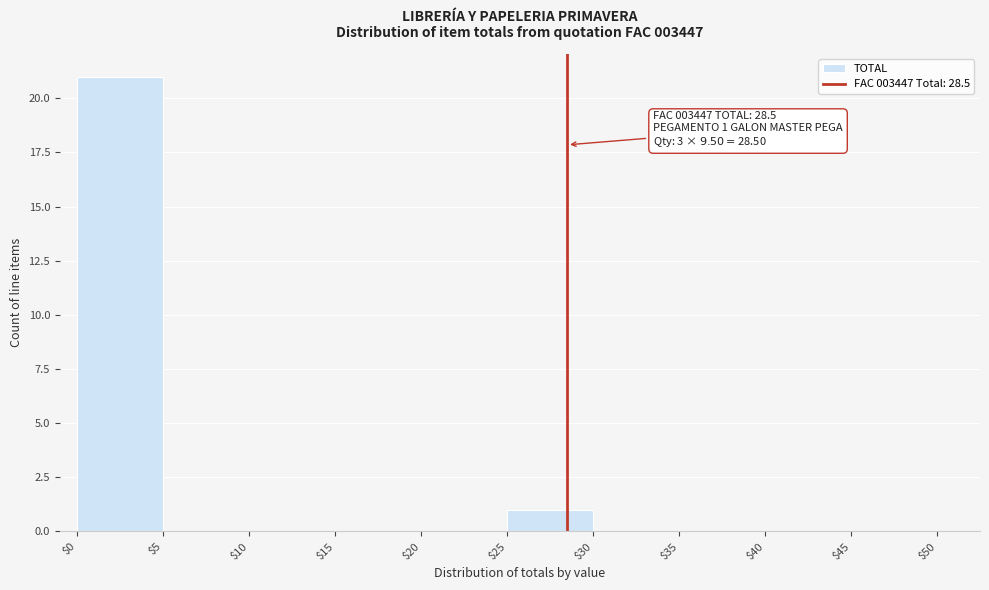

Over which range of the x-axis is the bar tallest?

$0 to $5